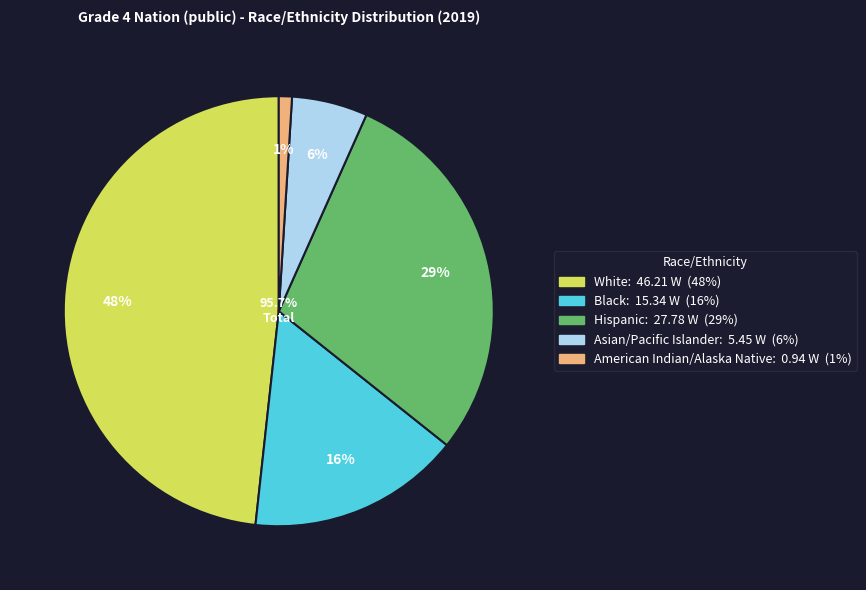

What is the change in value from White to Hispanic?

-18.4